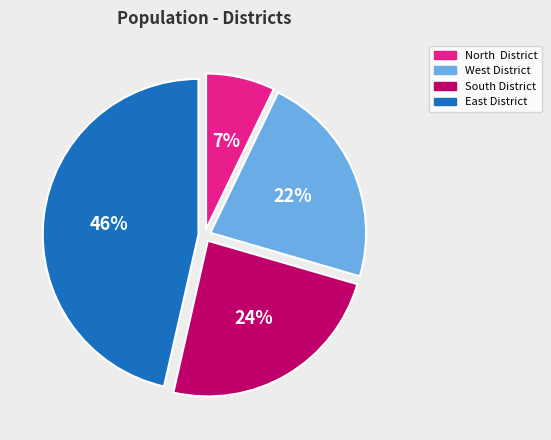

The South District slice represents 38% of the pie. True or false?

False